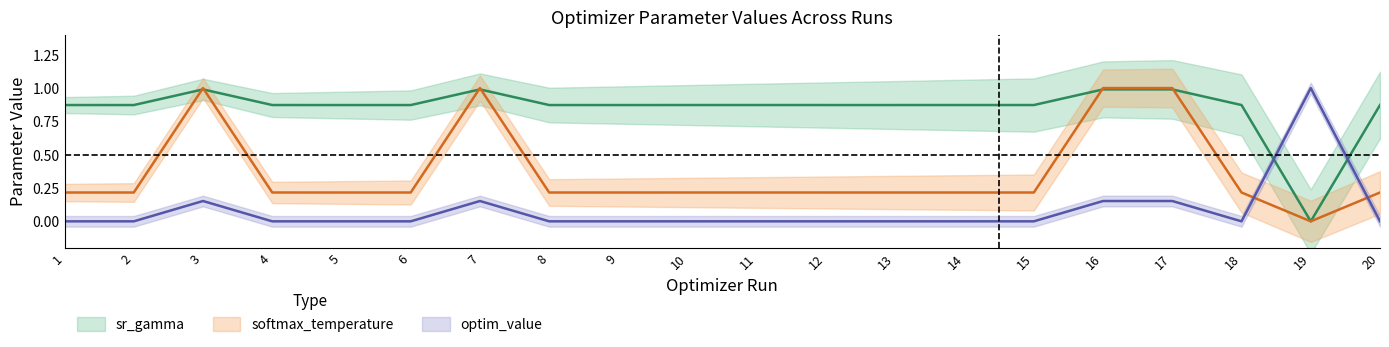

What is the difference between the highest and lowest values at 3?

0.8